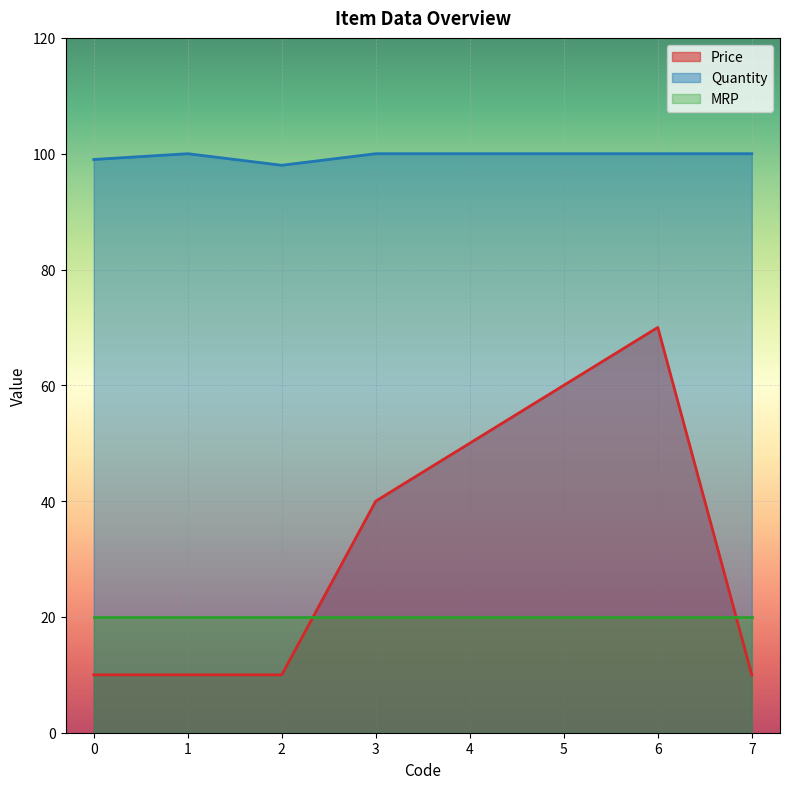

What is the lowest value of the Price series?

10